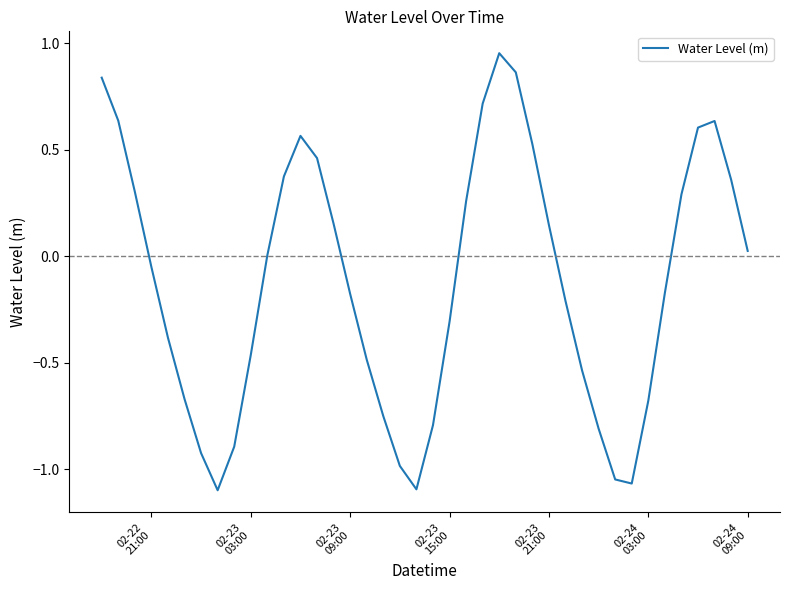

What is the value of the 38th point from the left?

0.6